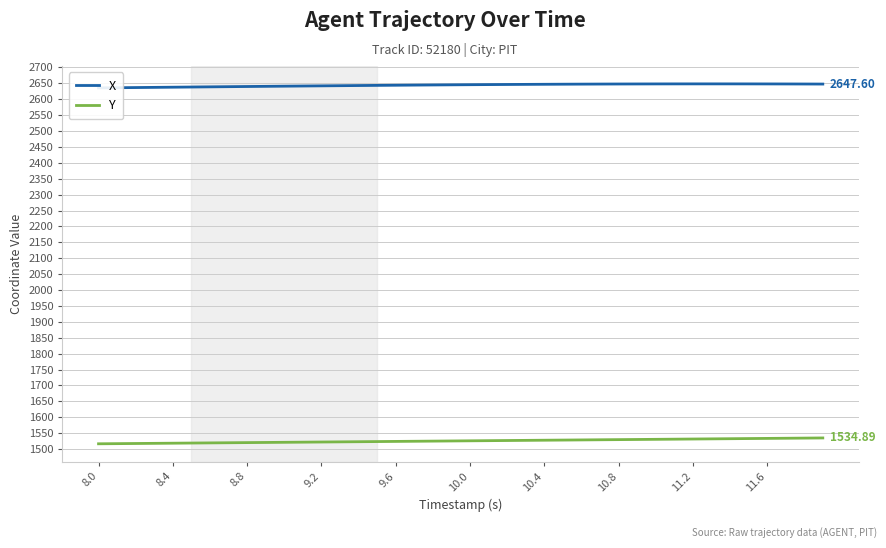

True or false: X has more than 2 points higher than both neighbors.

False